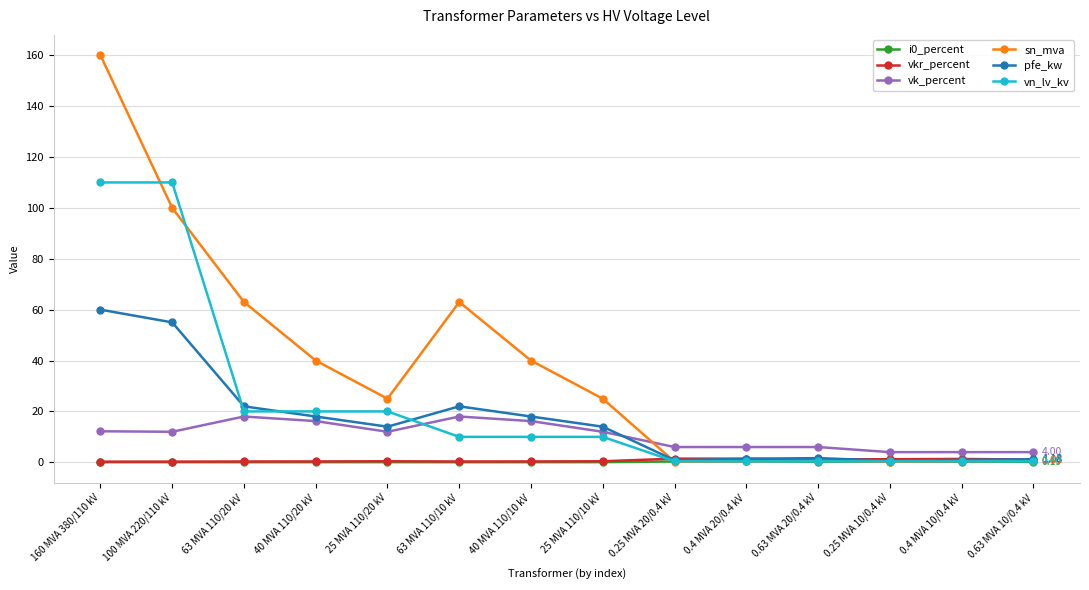

Where is the first local maximum for pfe_kw?

63 MVA 110/10 kV